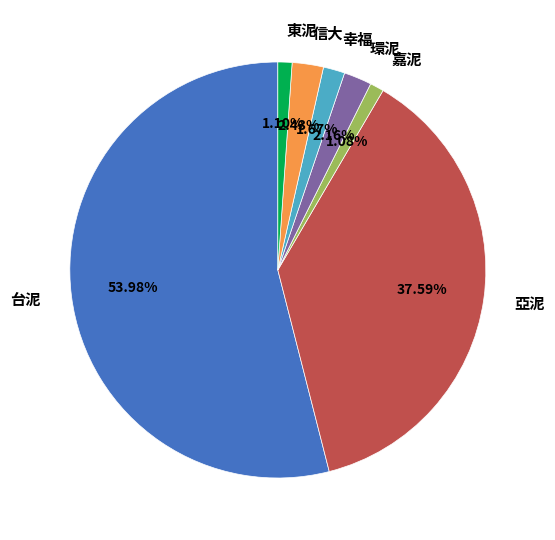

The 台泥 slice represents 61% of the pie. True or false?

False